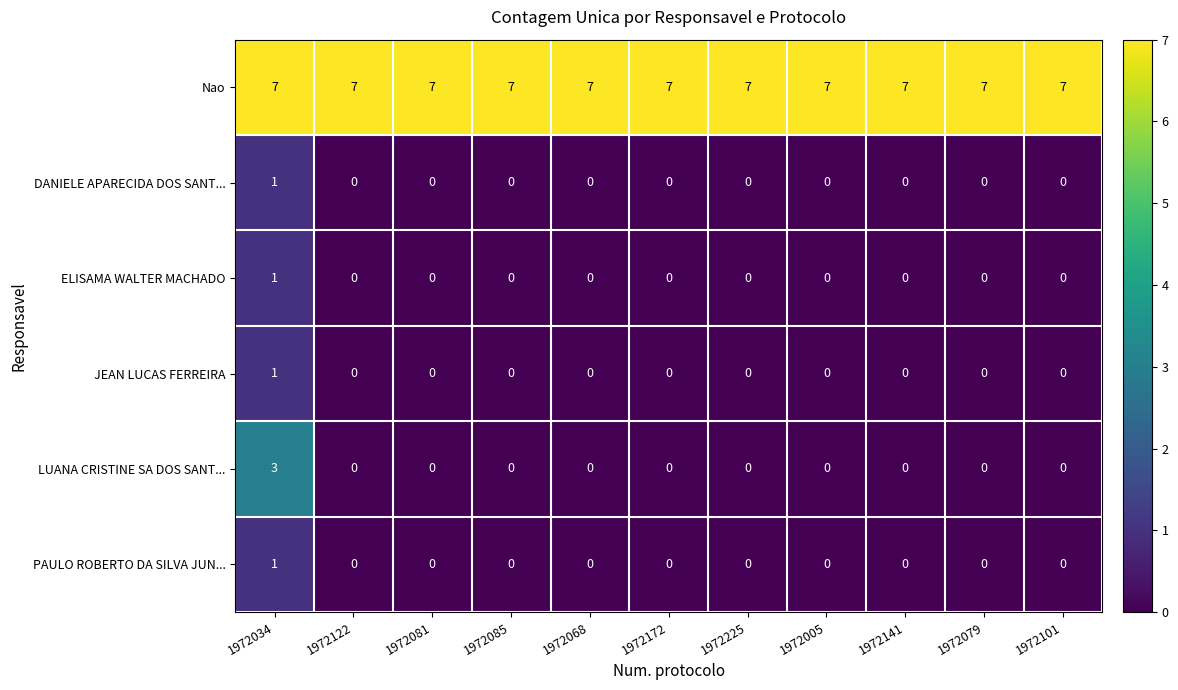

What is the difference between the maximum and minimum values in the LUANA CRISTINE SA DOS SANT... series?

3